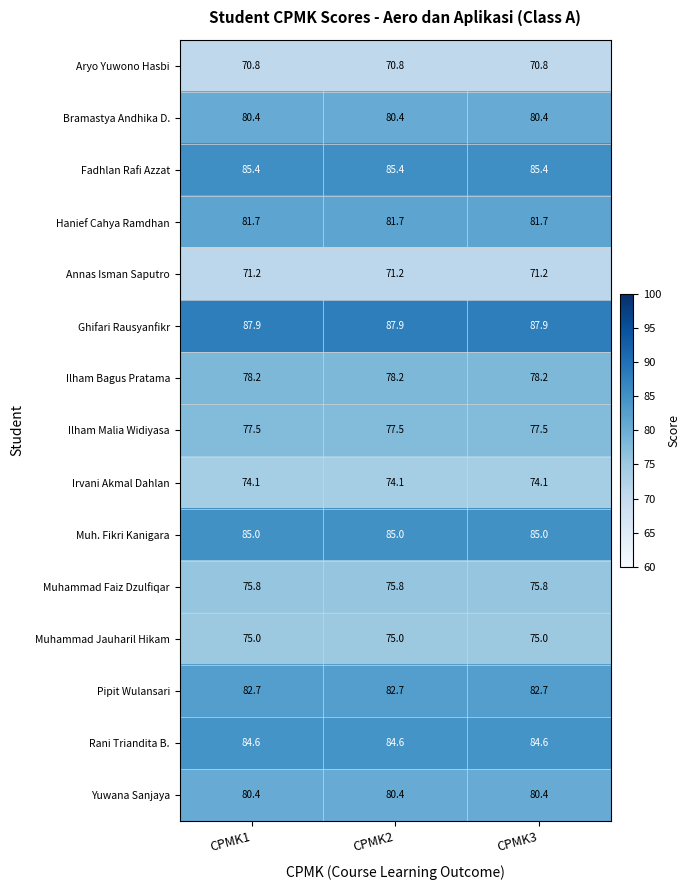

What is the spread (max minus min) of values at CPMK2?

17.1